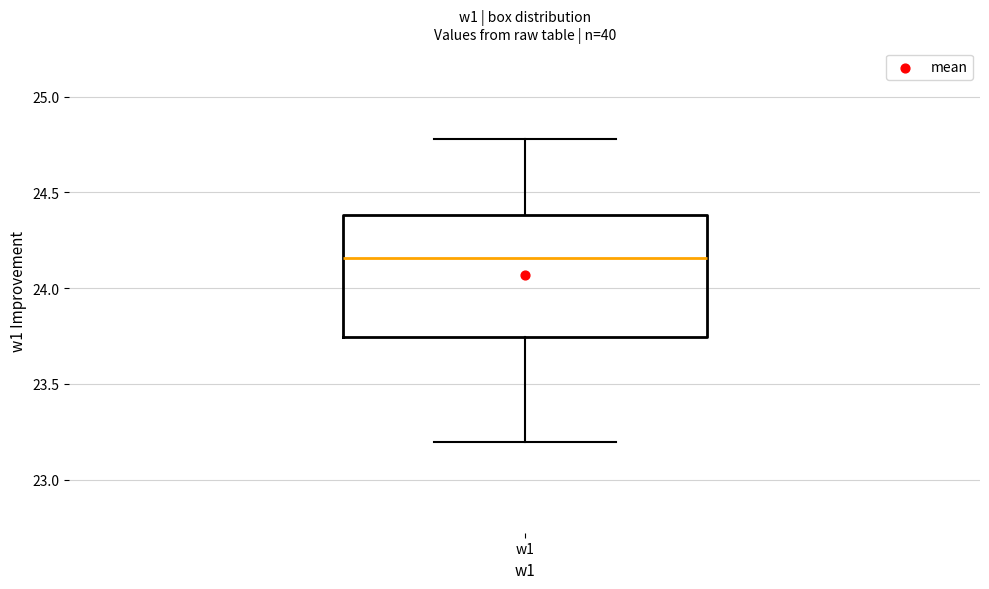

Where does the upper whisker of the box for w1 end on the y-axis? The values are not printed on the chart, so give them approximately, as read against the axis.

24.80